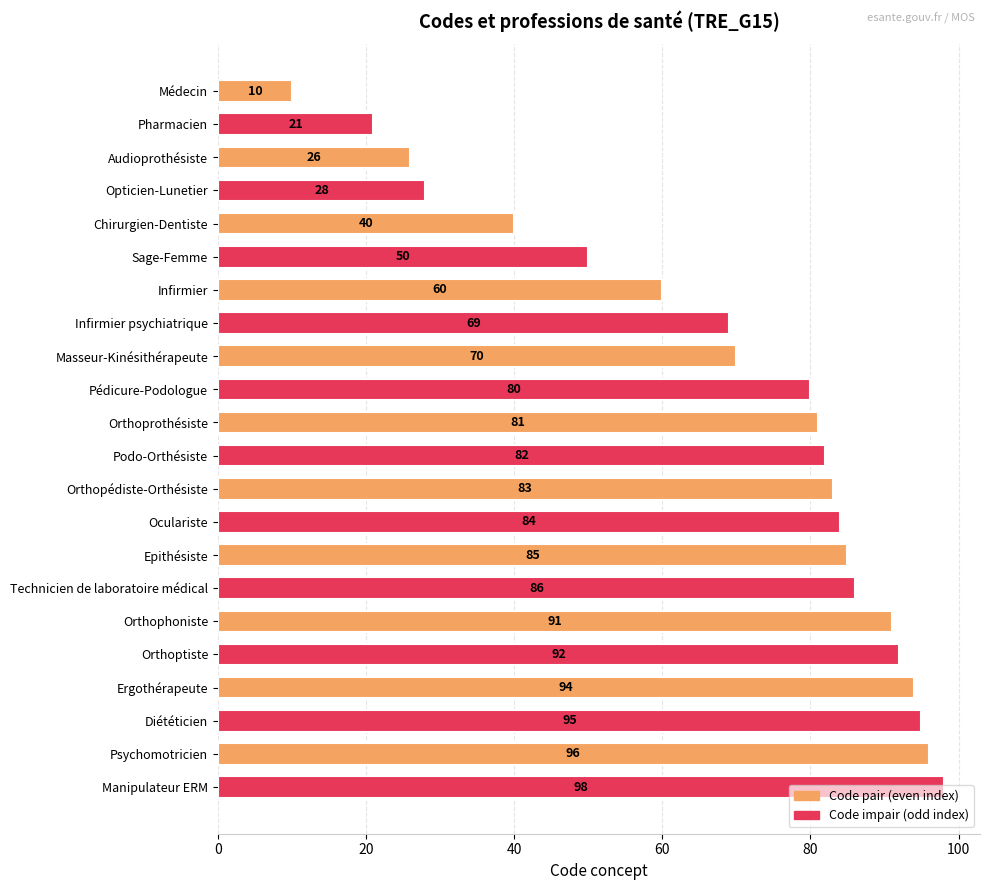

What position from the bottom is Orthophoniste?

6